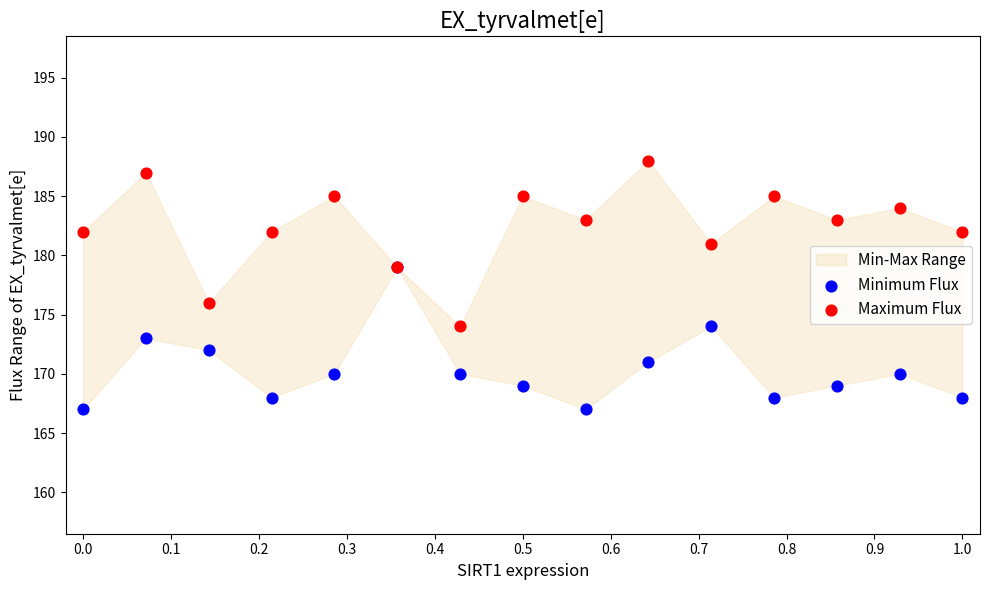

Across all series, what Y value is closest to 177?

176